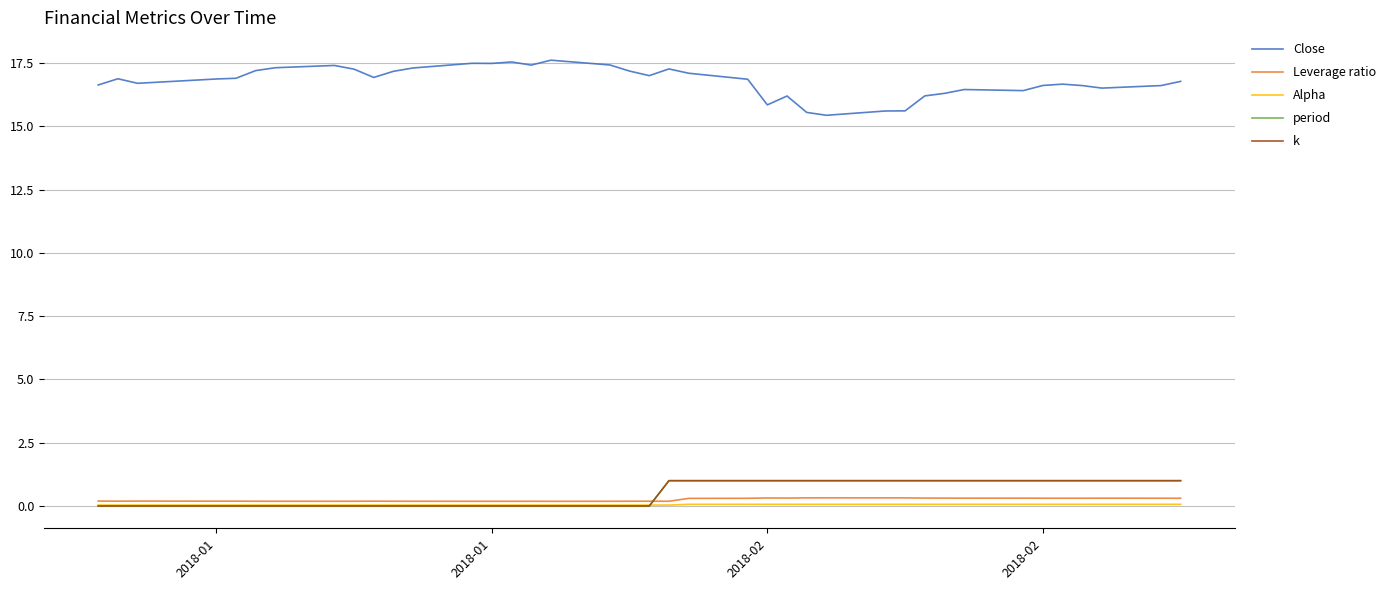

What is the value of the Close point at the 27th from the left?

15.5